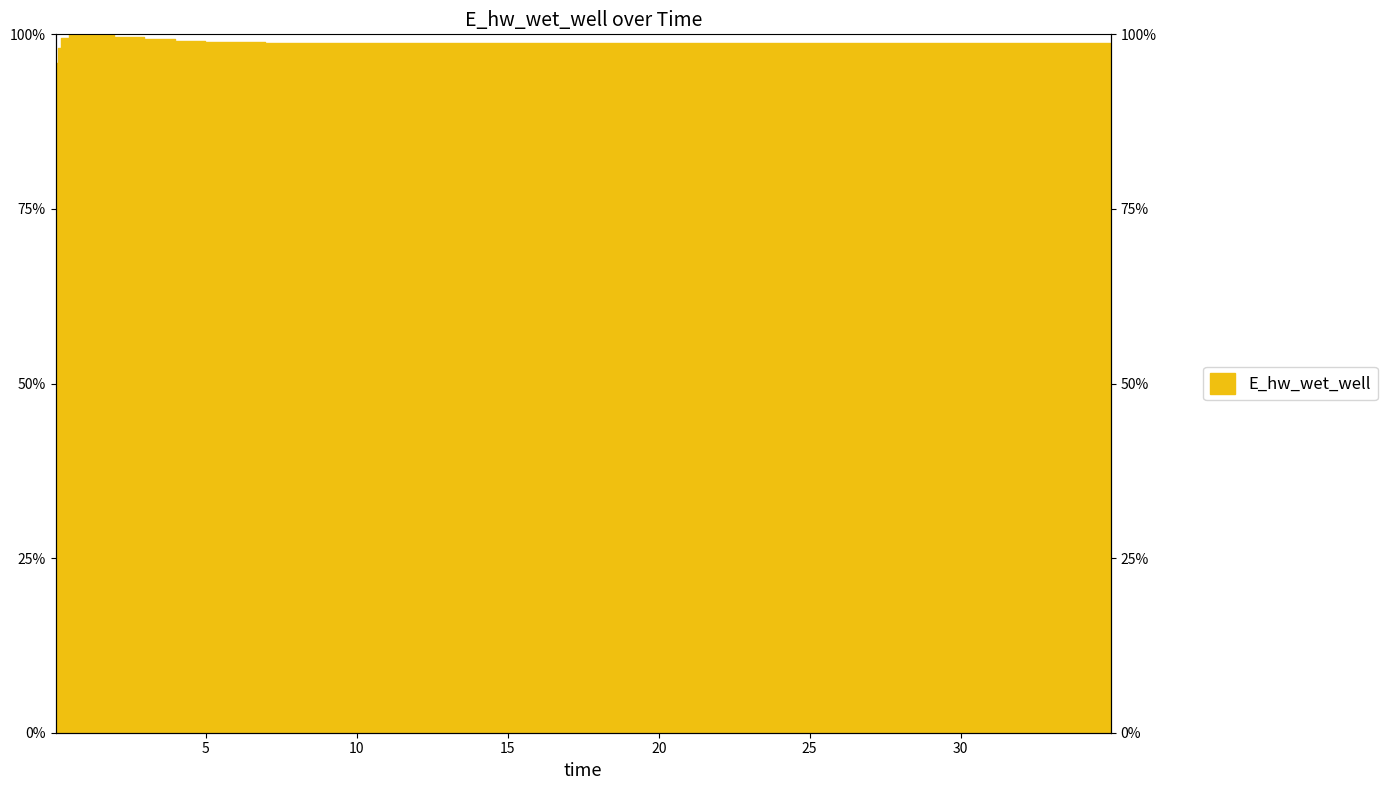

What is the greatest value displayed?

100.0